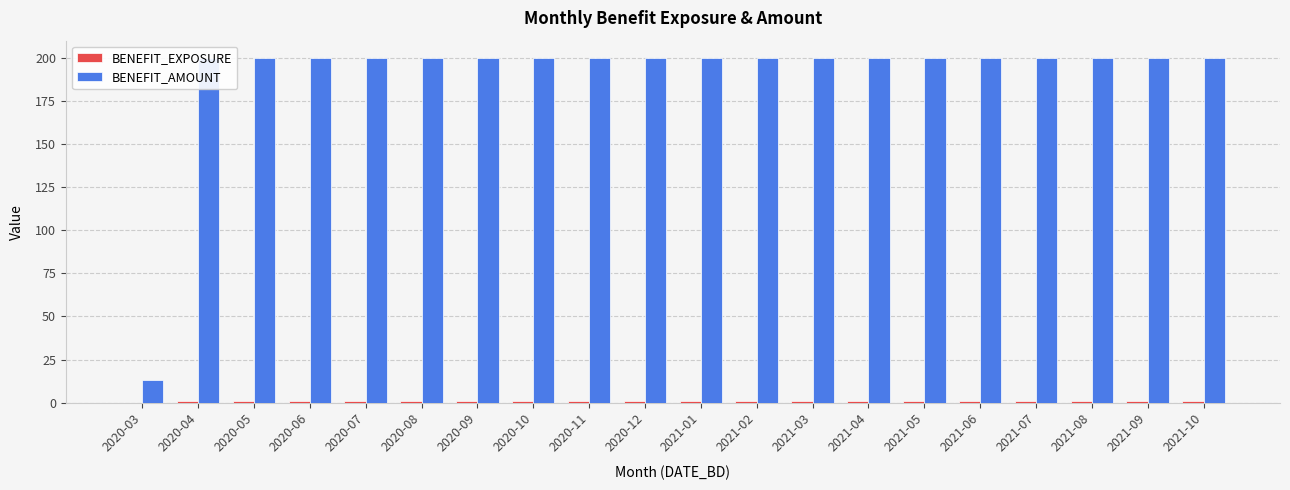

What is the label of the 12th bar from the left?

2021-02